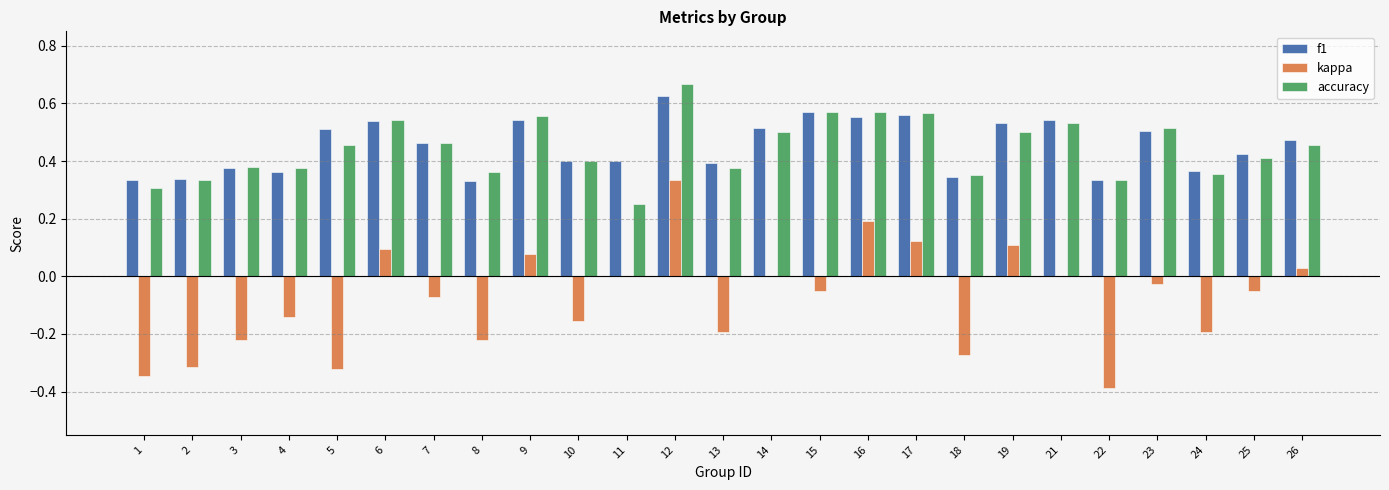

True or false: kappa has a value of 0.1 at 19.

True